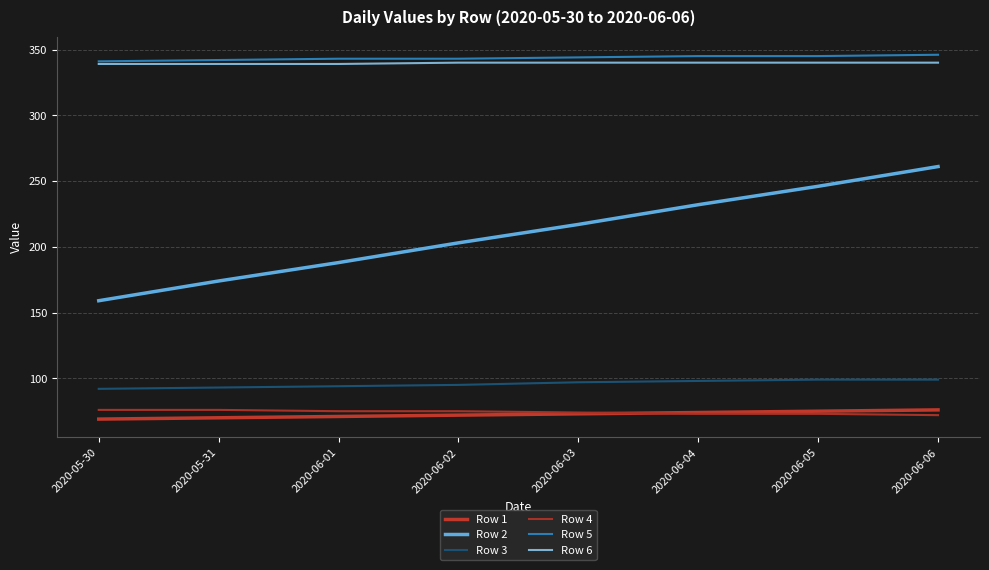

Rank the categories by Row 1 value from lowest to highest.

2020-05-30, 2020-05-31, 2020-06-01, 2020-06-02, 2020-06-03, 2020-06-04, 2020-06-05, 2020-06-06